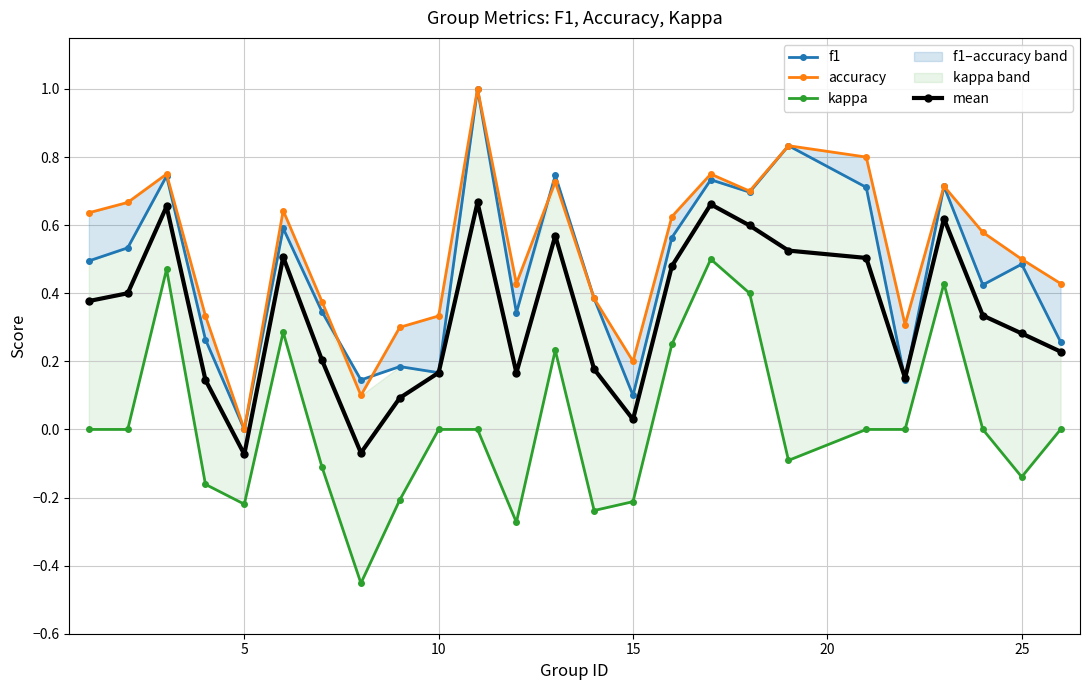

At which label is mean closest to 0?

15